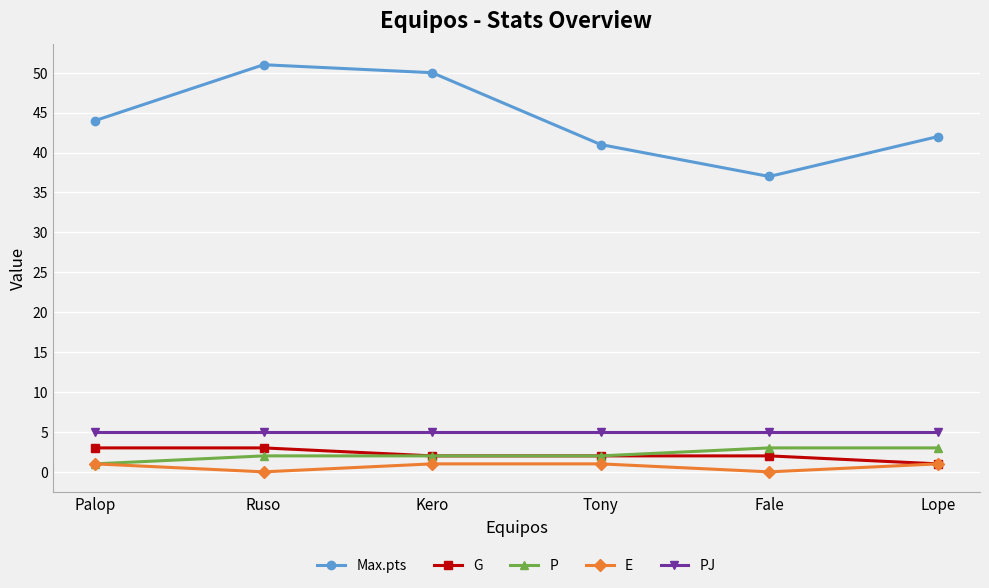

Between Kero and Lope, which series saw the biggest shift?

Max.pts